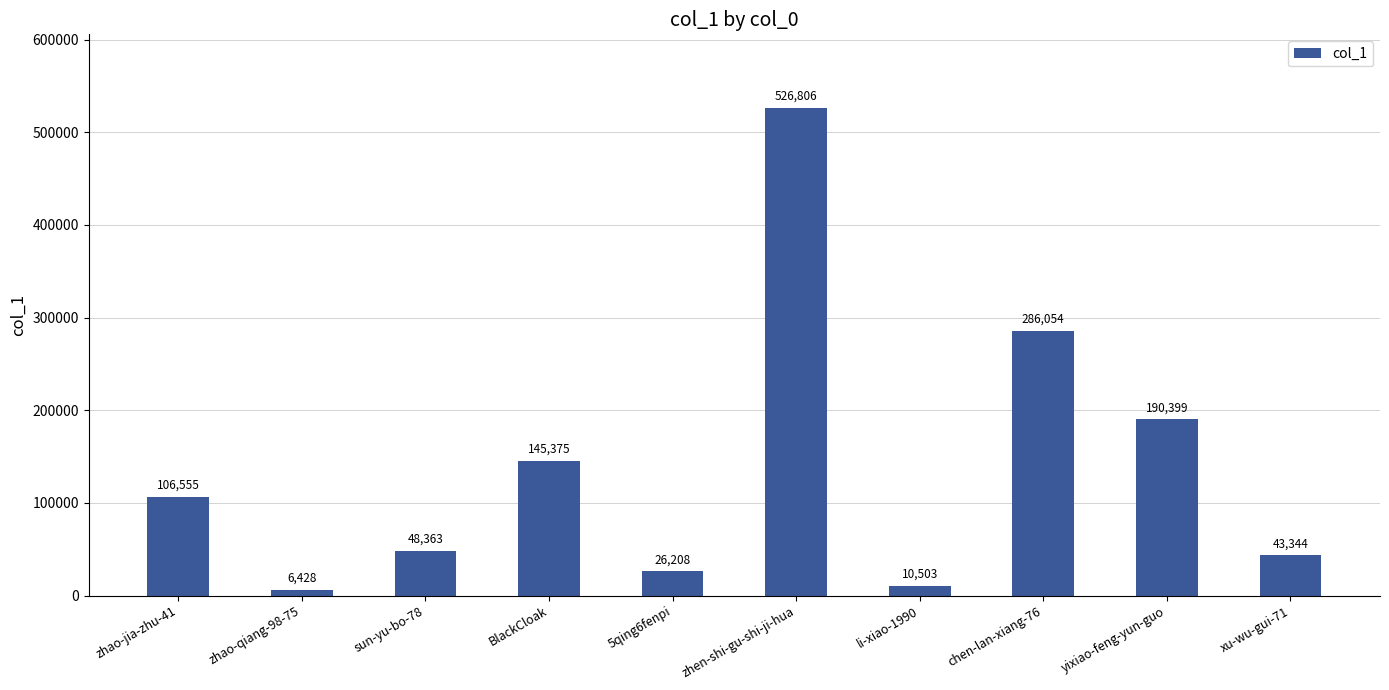

List the labels in order of value, smallest first.

zhao-qiang-98-75, li-xiao-1990, 5qing6fenpi, xu-wu-gui-71, sun-yu-bo-78, zhao-jia-zhu-41, BlackCloak, yixiao-feng-yun-guo, chen-lan-xiang-76, zhen-shi-gu-shi-ji-hua